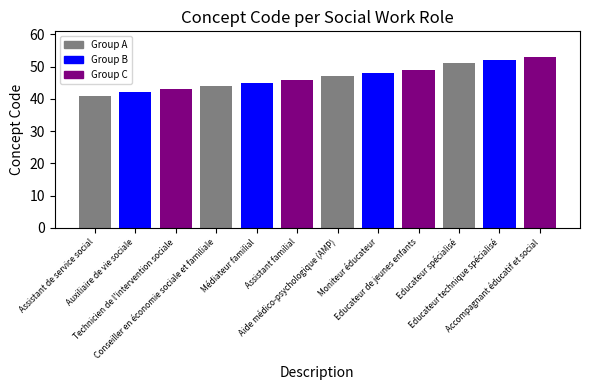

Reading right to left, extract all data points from this chart.

Accompagnant éducatif et social=53	Educateur technique spécialisé=52	Educateur spécialisé=51	Educateur de jeunes enfants=49	Moniteur éducateur=48	Aide médico-psychologique (AMP)=47	Assistant familial=46	Médiateur familial=45	Conseiller en économie sociale et familiale=44	Technicien de l'intervention sociale=43	Auxiliaire de vie sociale=42	Assistant de service social=41